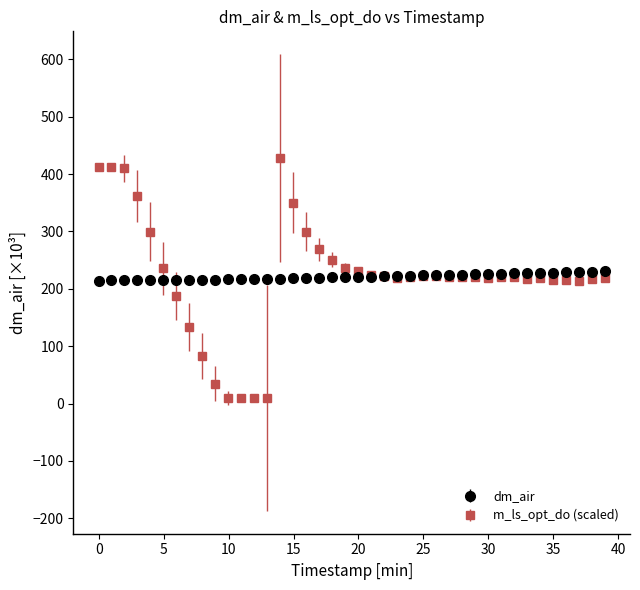

What are all the series names shown in the legend?

dm_air, m_ls_opt_do (scaled)